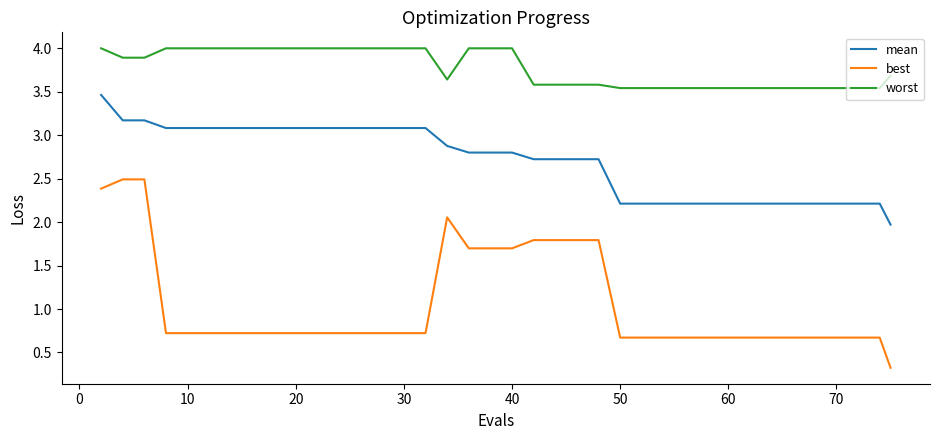

What is the minimum value shown in the chart?

0.3